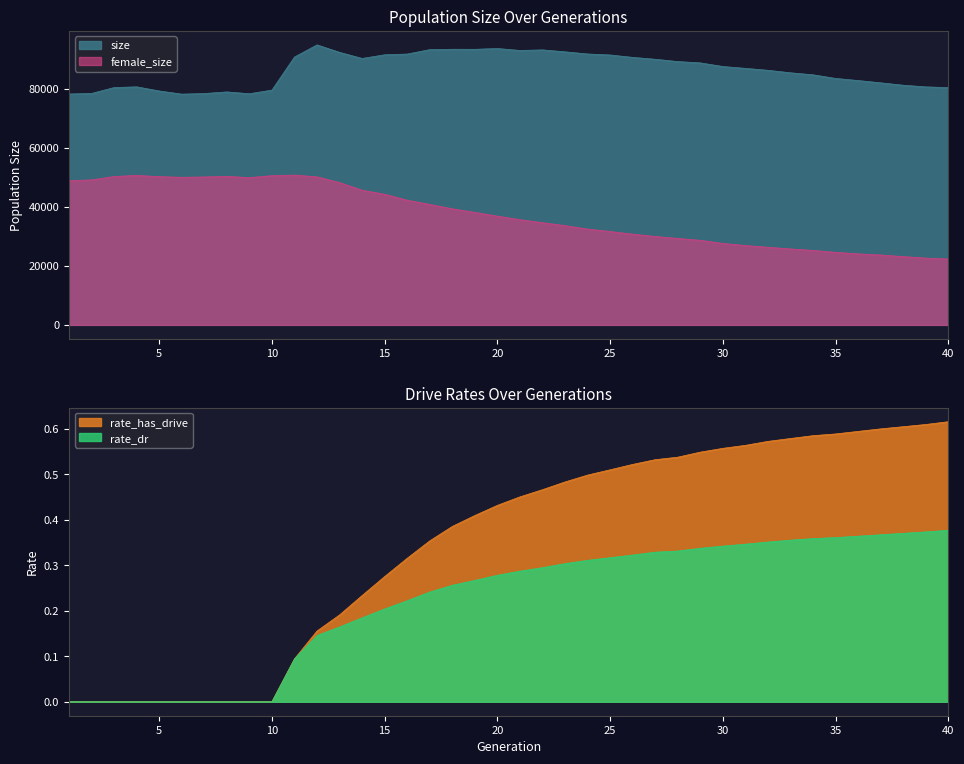

At which category is the sum across all series the highest?

12